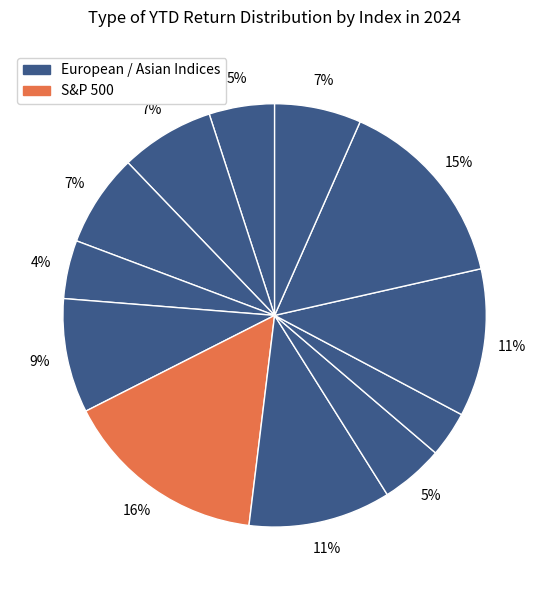

How many segments does this pie chart have?

12